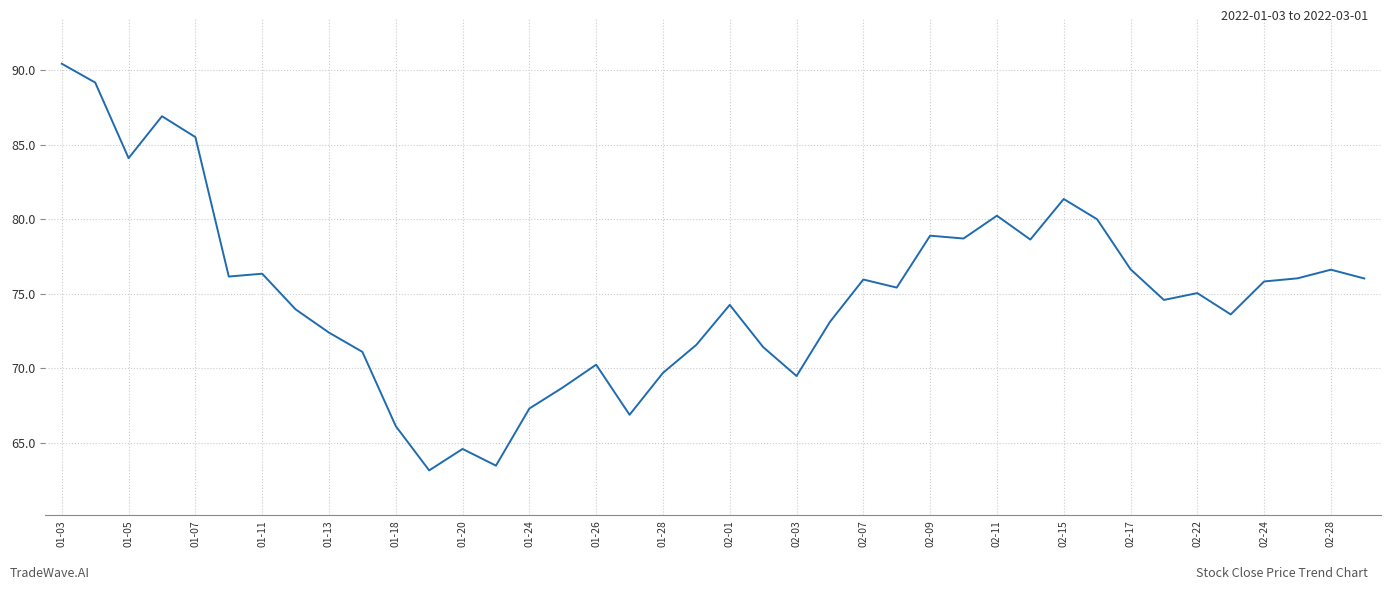

What is the smallest value displayed?

63.2